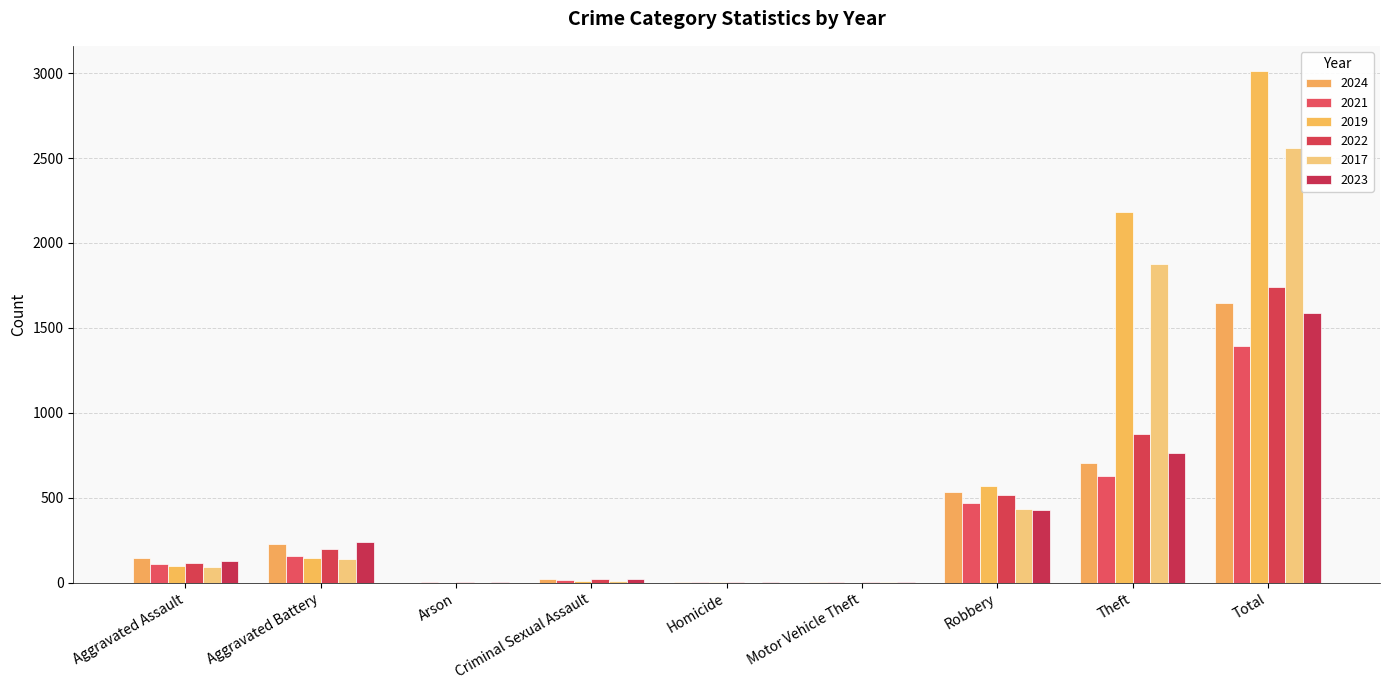

What is the highest value of the 2024 series?

1646